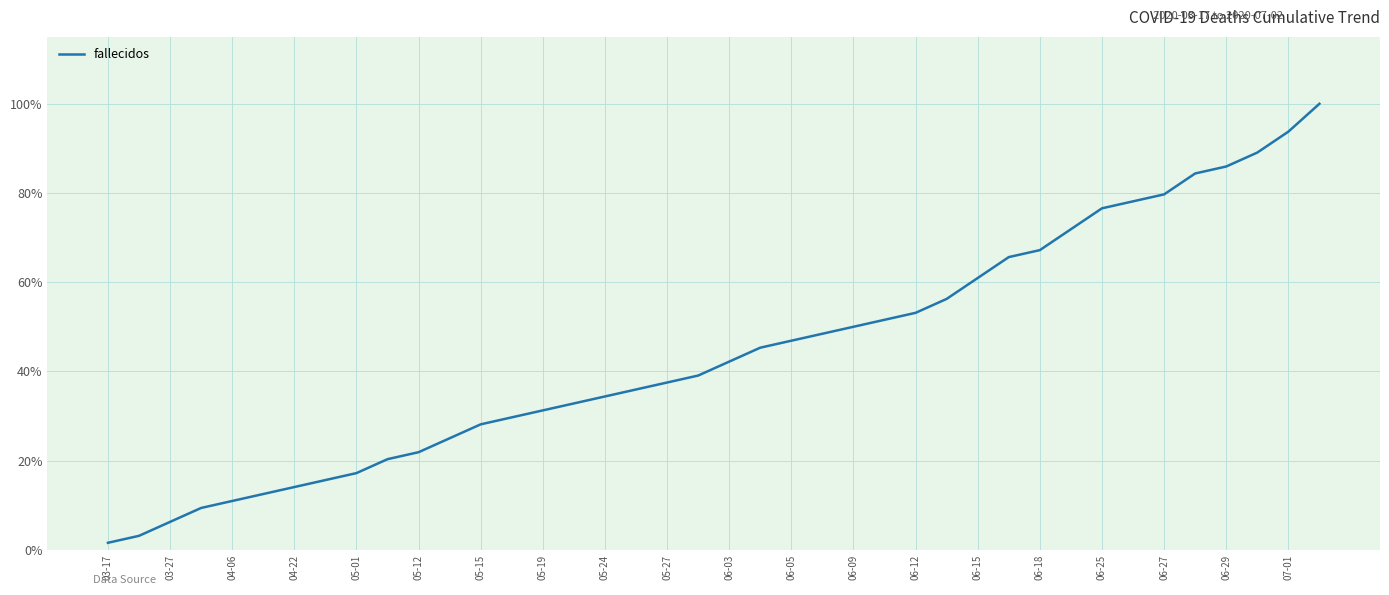

Count the number of values greater than 42.

20